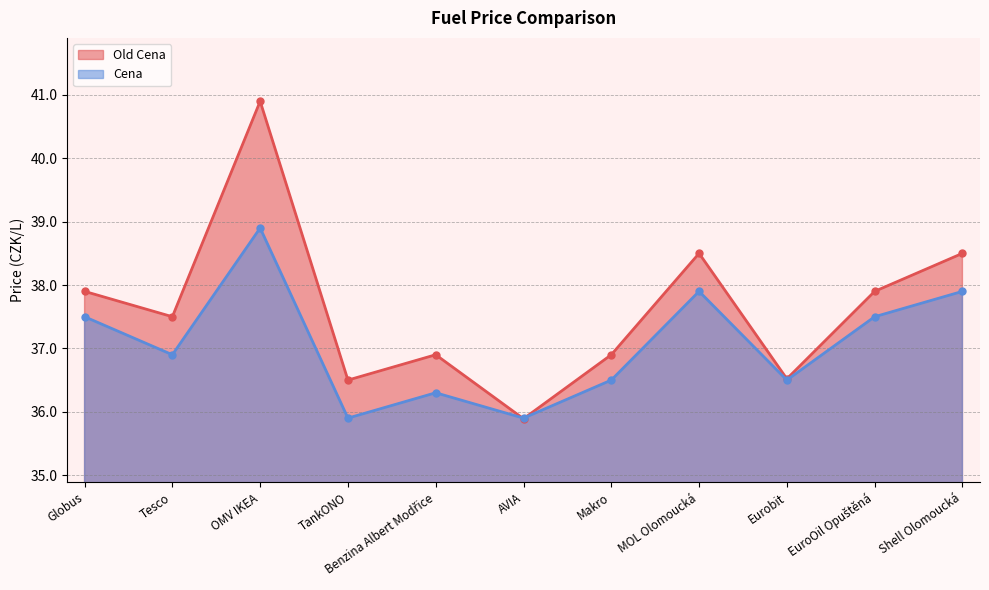

What is the value of the Old Cena point at the 4th from the left?

36.5